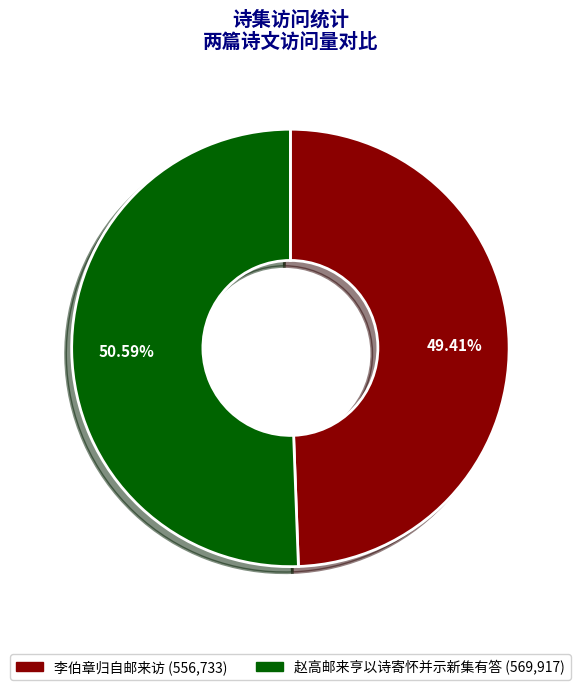

Is there any slice that represents more than half of the pie?

Yes